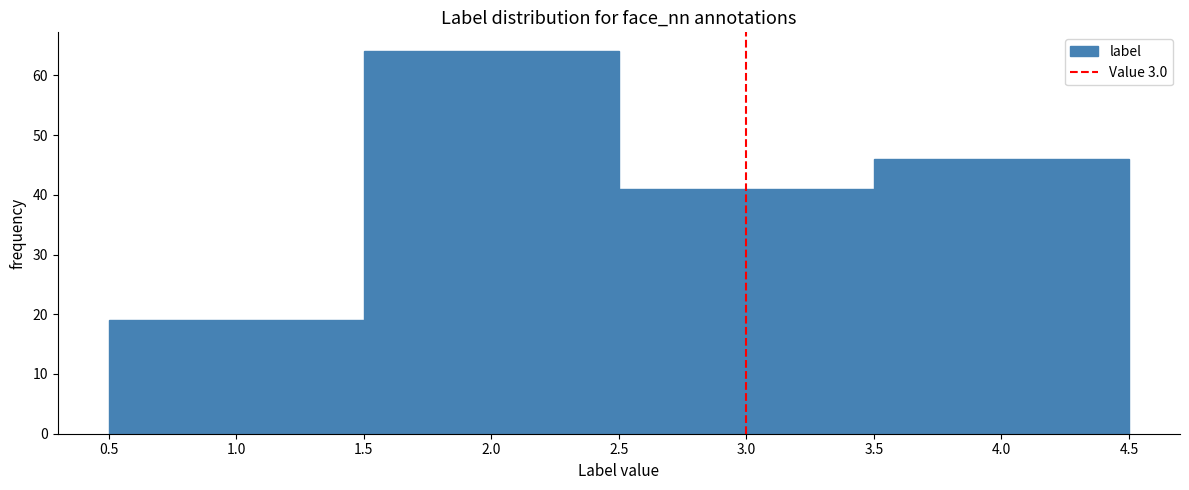

What is the height of the bar covering 1.5 to 2.5 on the x-axis? The values are not printed on the chart, so give them approximately, as read against the axis.

64